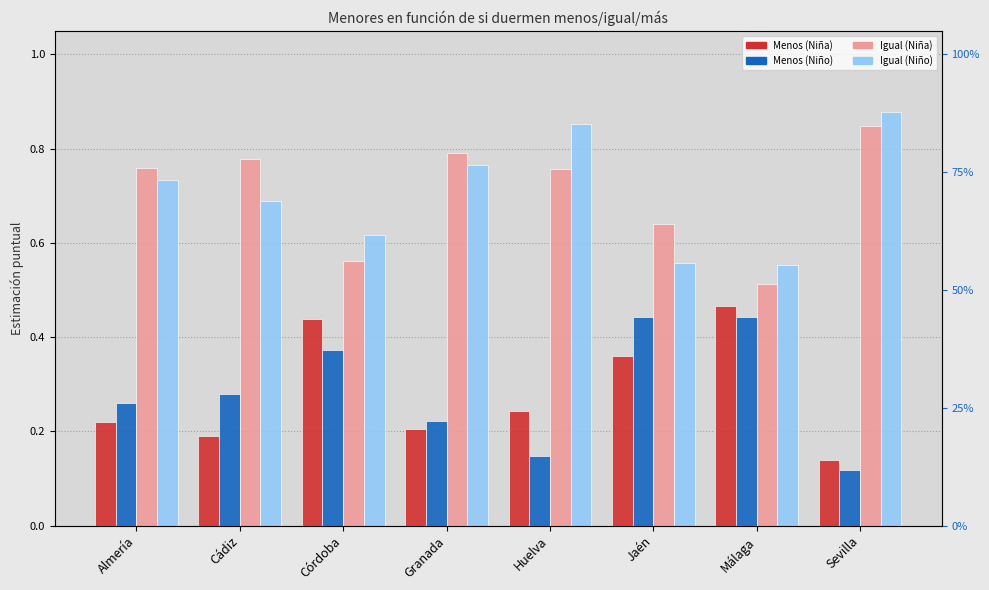

How many bars are there in total?

32